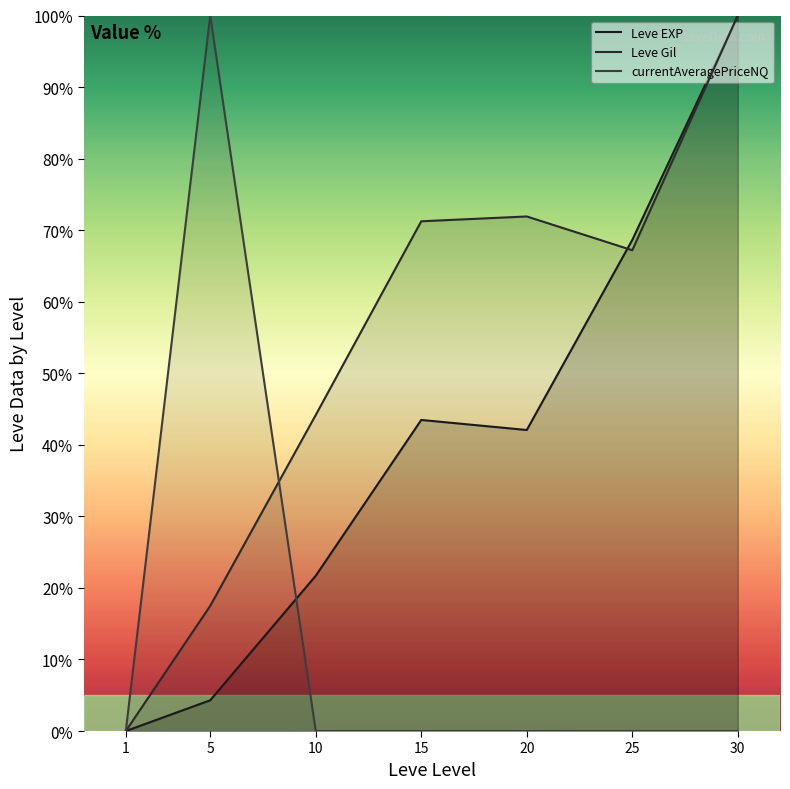

Reading left to right, transcribe all the data shown in this chart.

Leve EXP: 0.0	4.3	21.7	43.5	42.1	68.6	100.0
Leve Gil: 0.0	17.5	44.2	71.2	71.9	67.2	100.0
currentAveragePriceNQ: 0.0	100.0	0.0	0.0	0.0	0.0	0.0